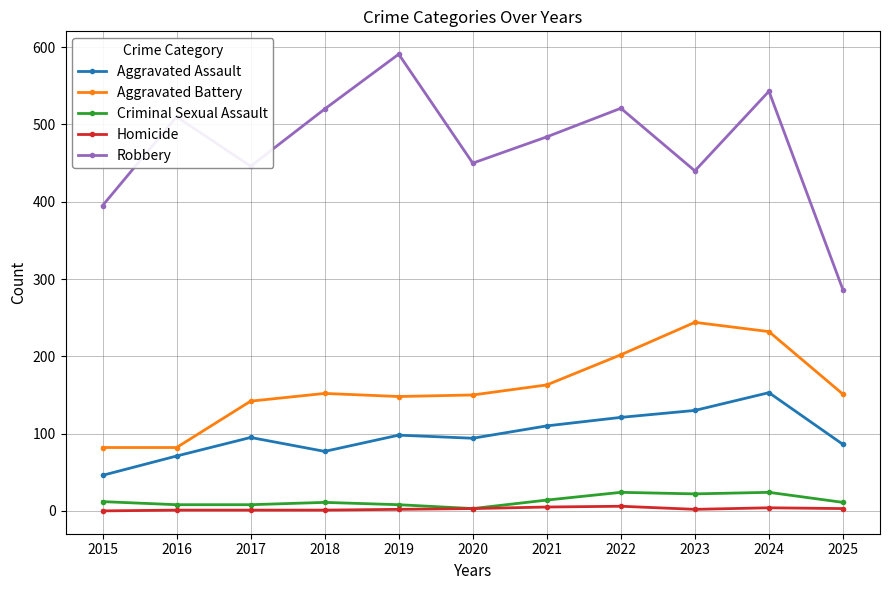

Rank the series by their maximum value, from highest to lowest.

Robbery, Aggravated Battery, Aggravated Assault, Criminal Sexual Assault, Homicide